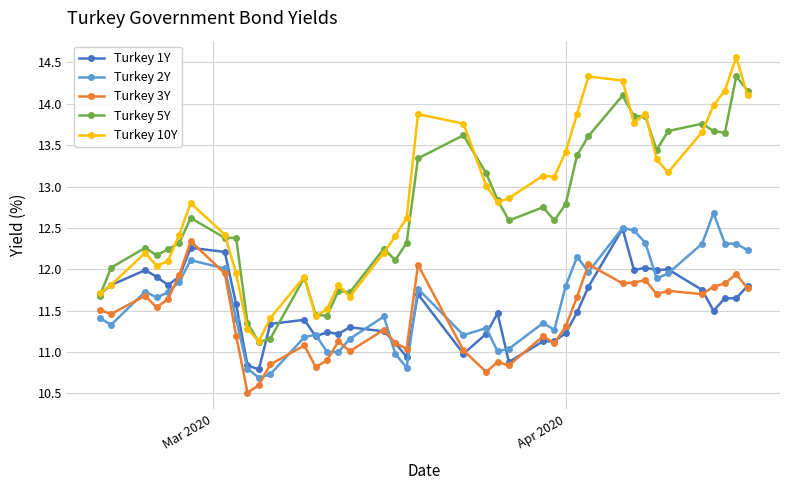

True or false: Turkey 10Y and Turkey 2Y intersect in this chart.

False